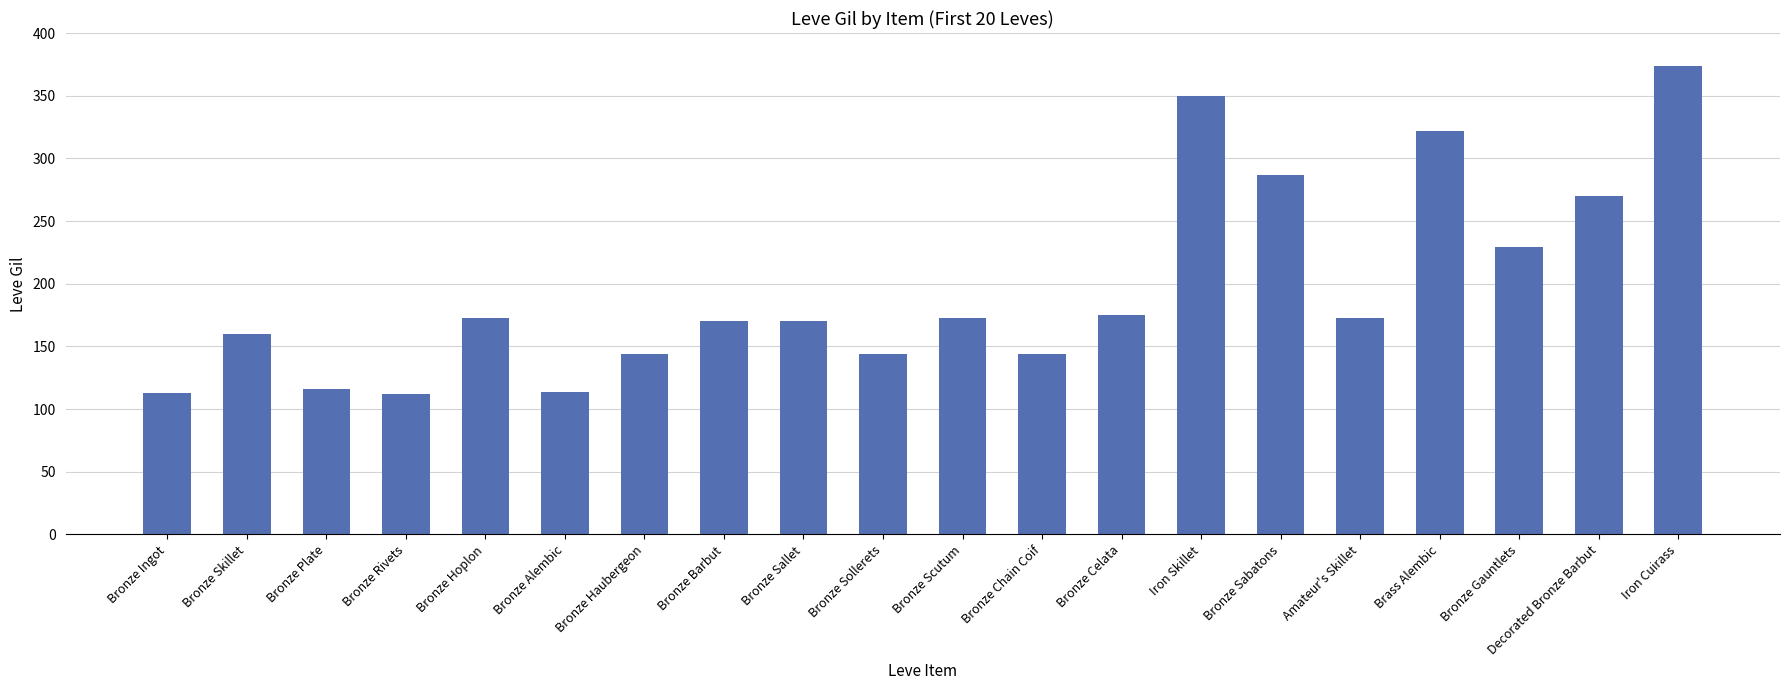

What position from the left is Bronze Sabatons?

15